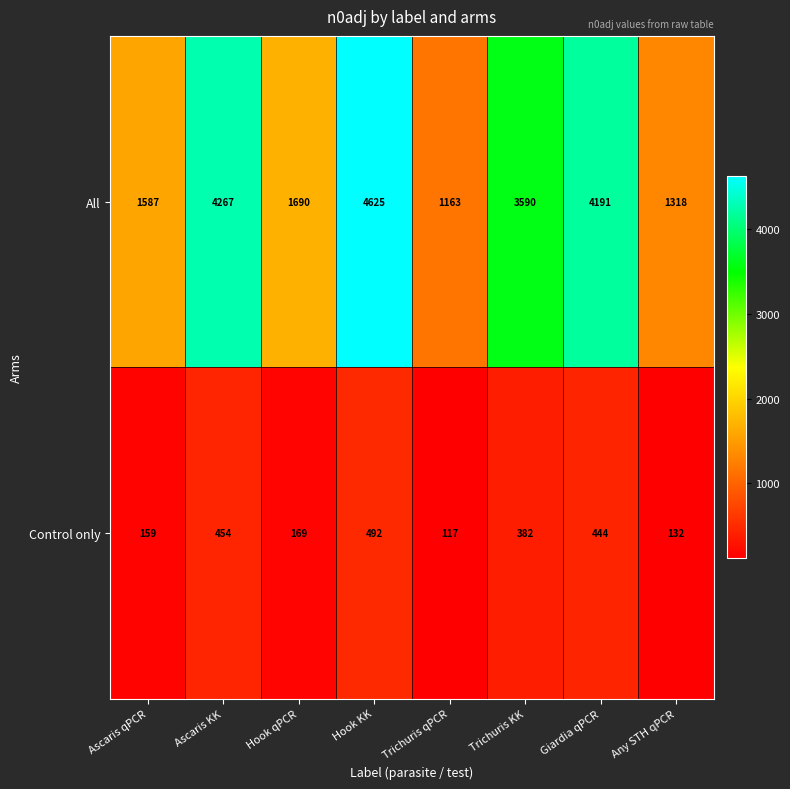

The Control only series shows 169 at Hook qPCR. True or false?

True